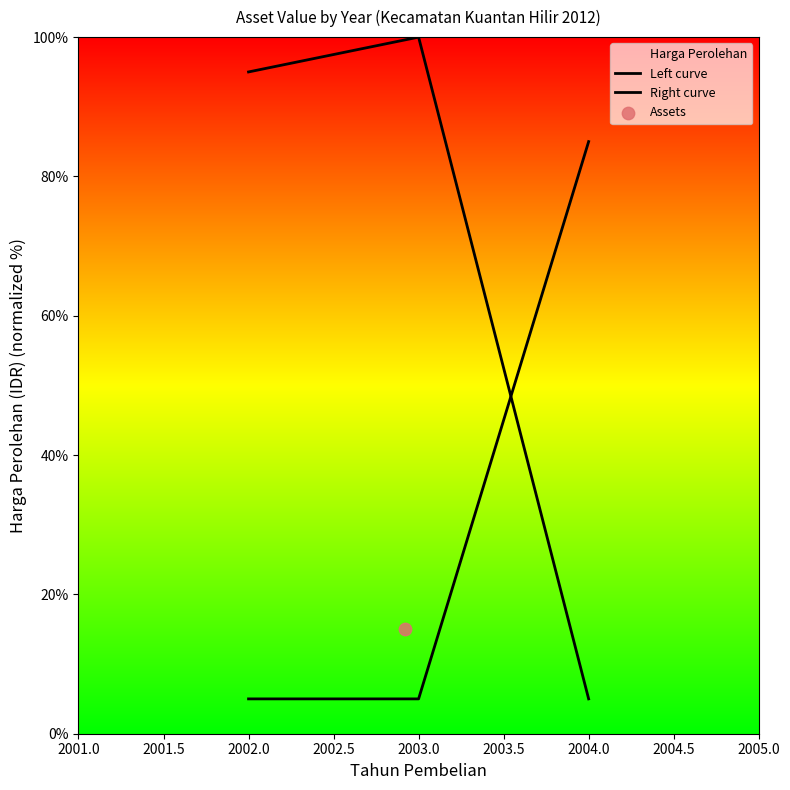

Which series contains the lowest Y value?

Left curve